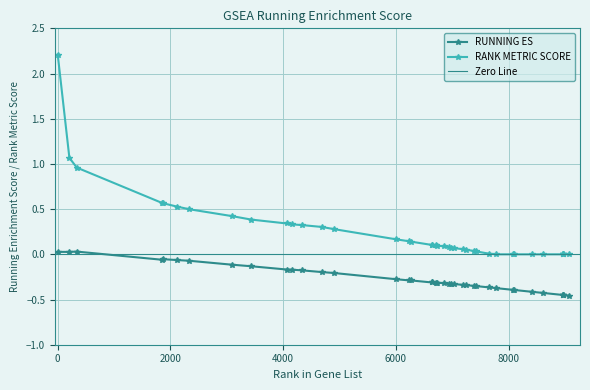

What is the difference between the second highest and second lowest values in the RUNNING ES series?

0.5